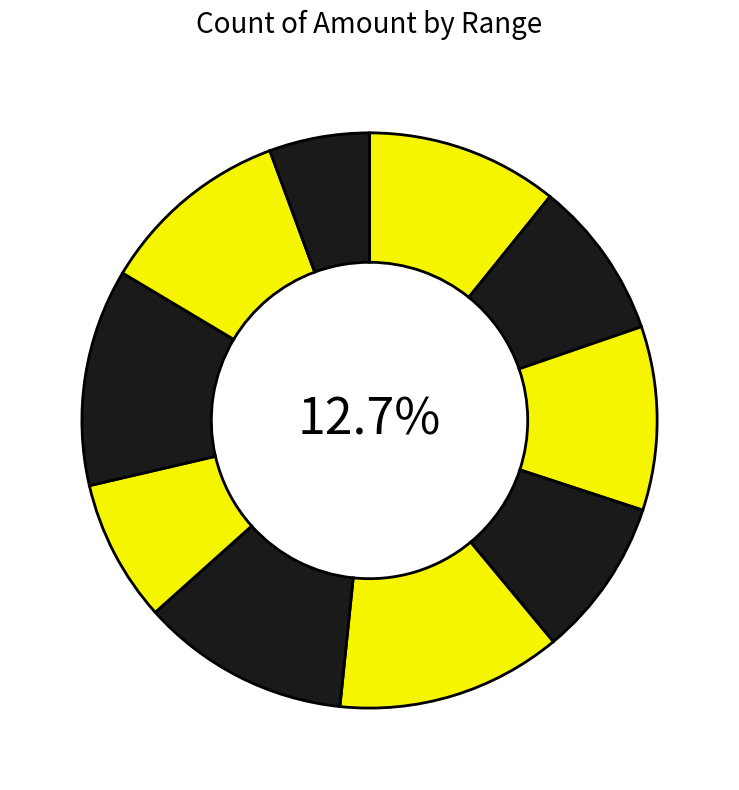

Rank the categories by value from lowest to highest.

9001-10000, 6001-7000, 1001-2000, 3001-4000, 2001-3000, 1-1000, 8001-9000, 5001-6000, 7001-8000, 4001-5000